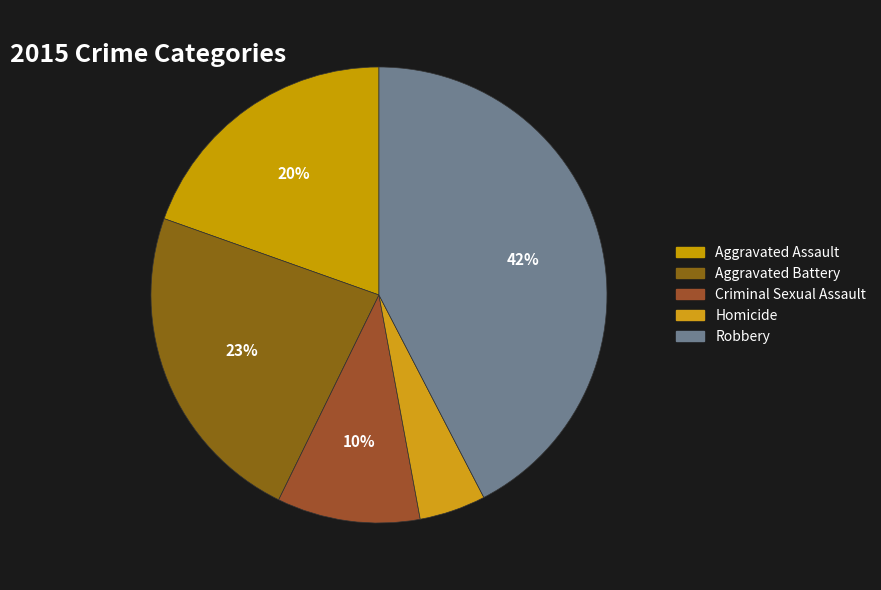

Approximately how many times larger is the value at Criminal Sexual Assault compared to Robbery?

0.2